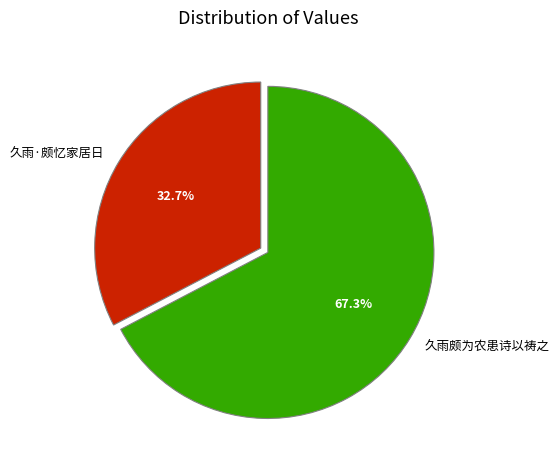

Which slice represents more than half of the pie?

久雨颇为农患诗以祷之